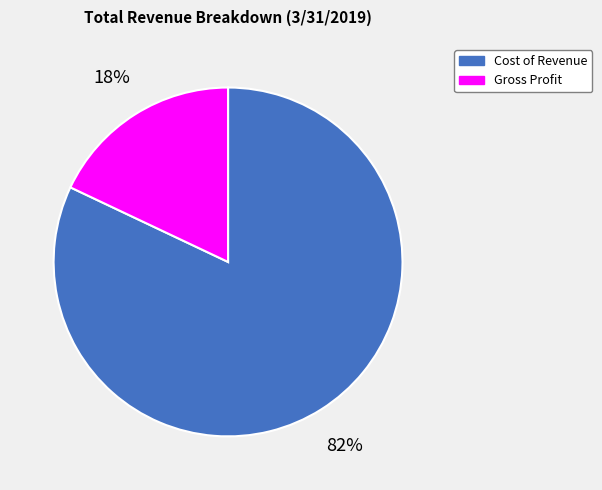

True or false: Gross Profit accounts for 12% of the total.

False